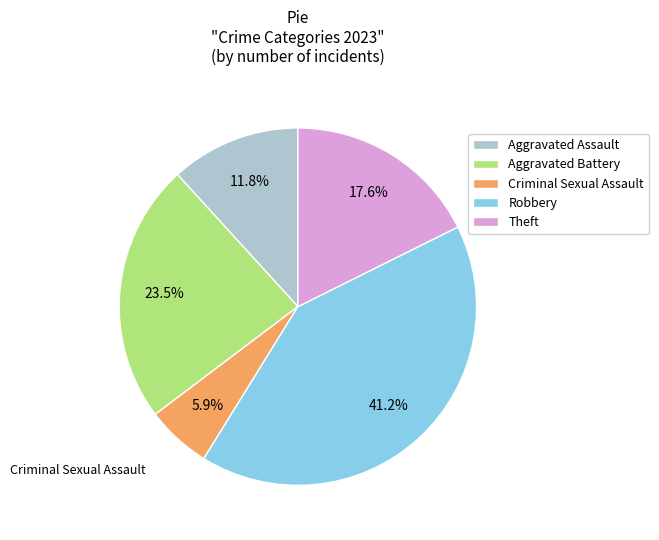

To the nearest percent, what is the combined percentage of Criminal Sexual Assault and Robbery?

47%